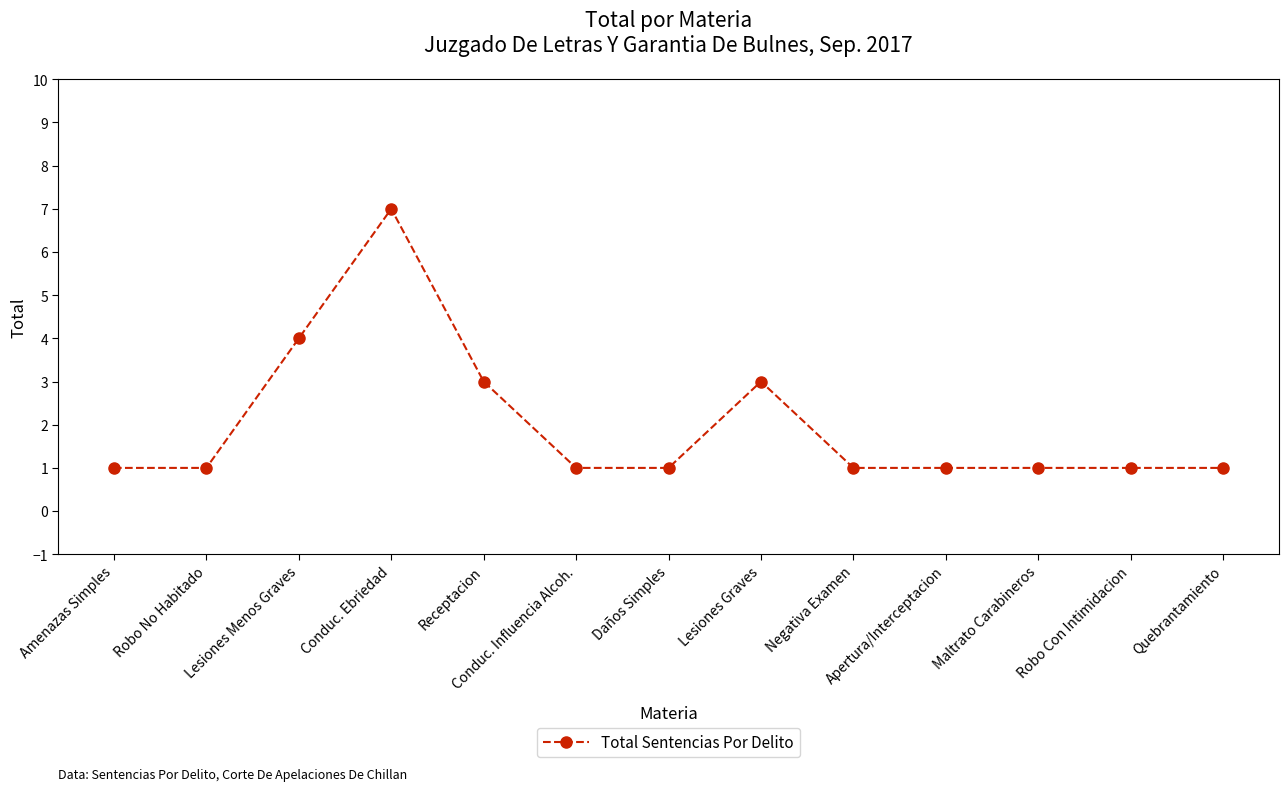

Reading left to right, list all the values displayed in this chart.

Amenazas Simples=1	Robo No Habitado=1	Lesiones Menos Graves=4	Conduc. Ebriedad=7	Receptacion=3	Conduc. Influencia Alcoh.=1	Daños Simples=1	Lesiones Graves=3	Negativa Examen=1	Apertura/Interceptacion=1	Maltrato Carabineros=1	Robo Con Intimidacion=1	Quebrantamiento=1